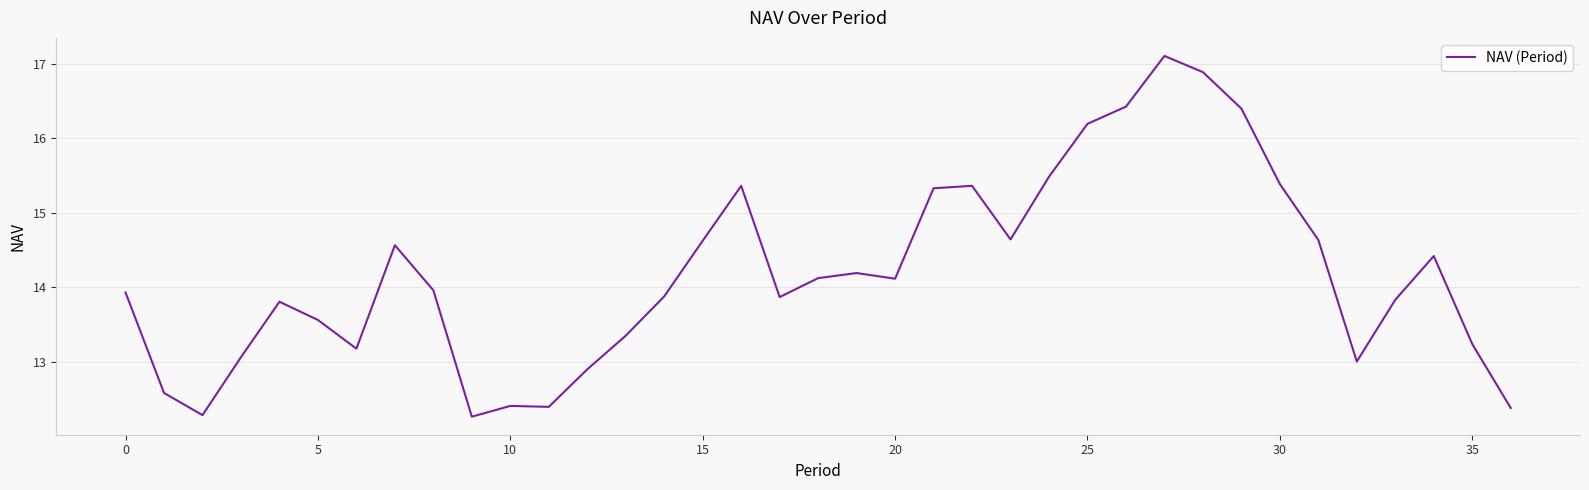

What is the smallest value displayed?

12.3